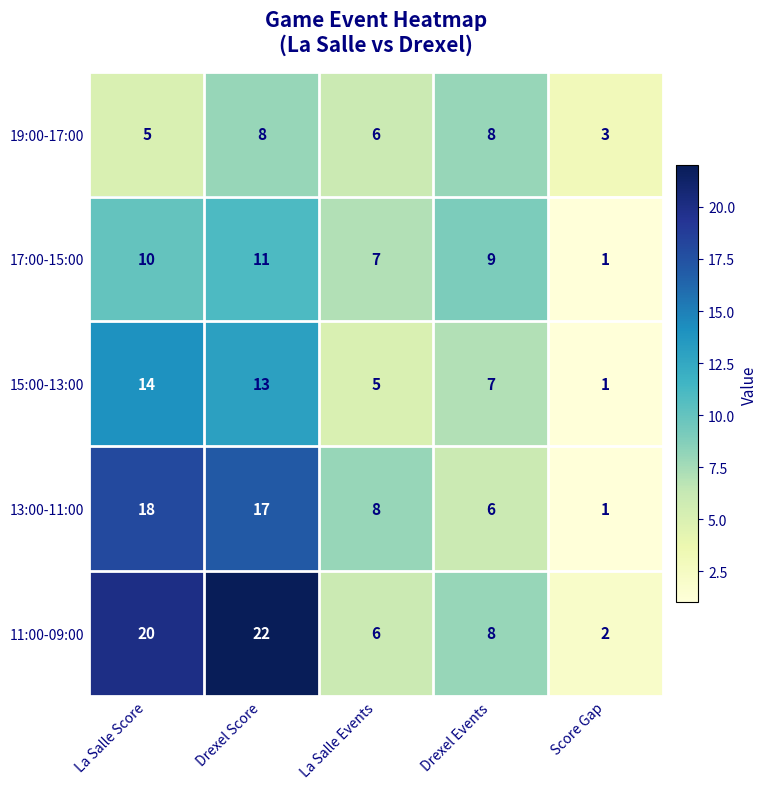

At which category is the sum across all series the highest?

Drexel Score